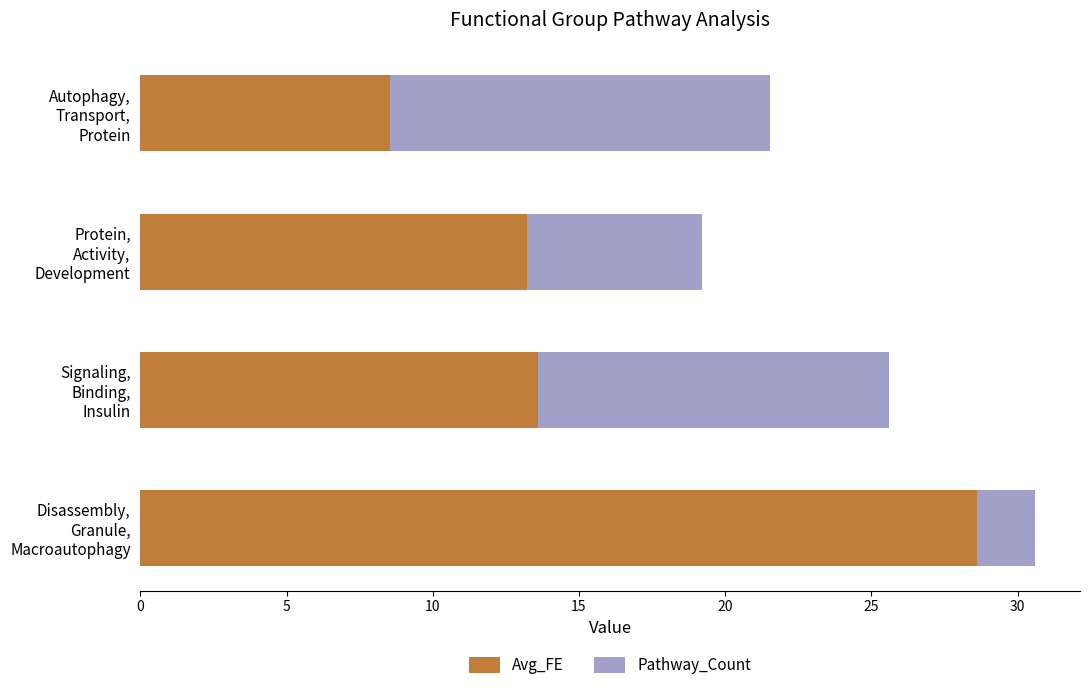

What is the average value of the Avg_FE series?

16.0